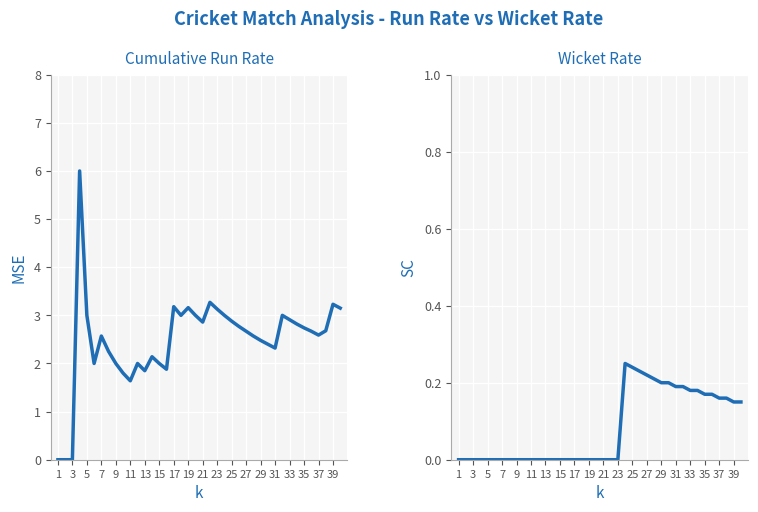

Where is Wicket Rate nearest to the value 0?

1